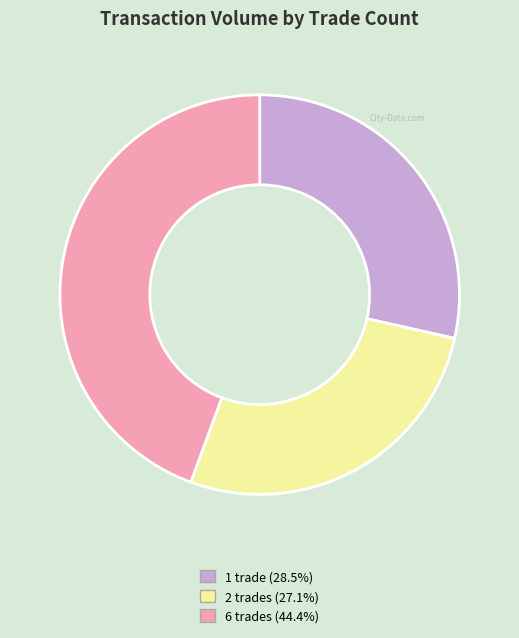

Does any single category account for the majority?

No